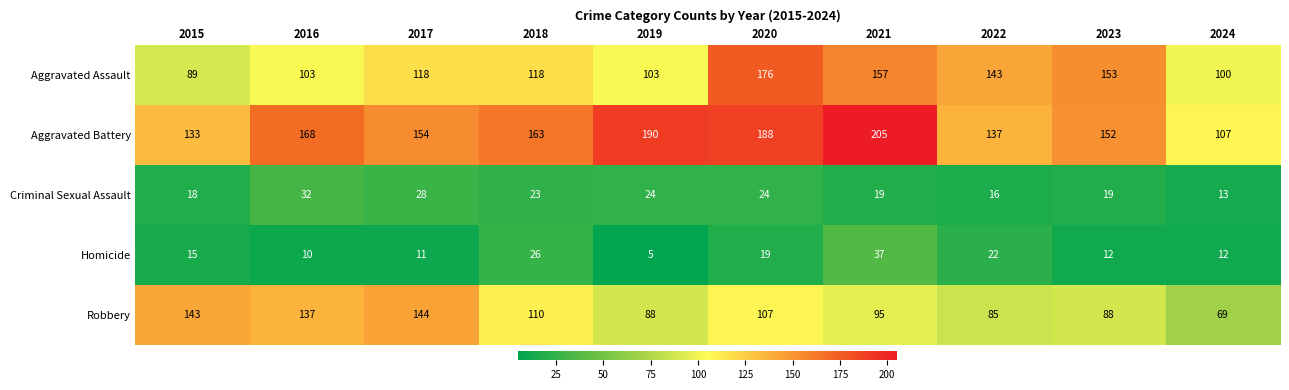

Which series changed the most between 2019 and 2023?

Aggravated Assault